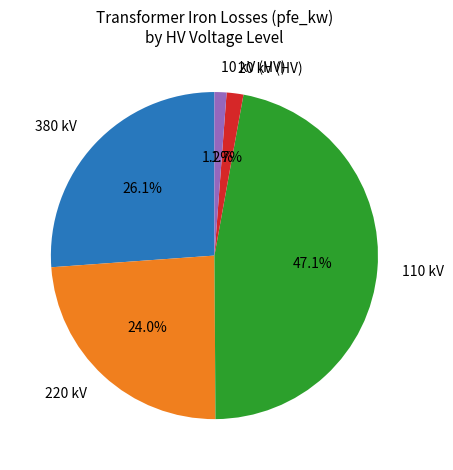

Is there any slice that represents more than half of the pie?

No